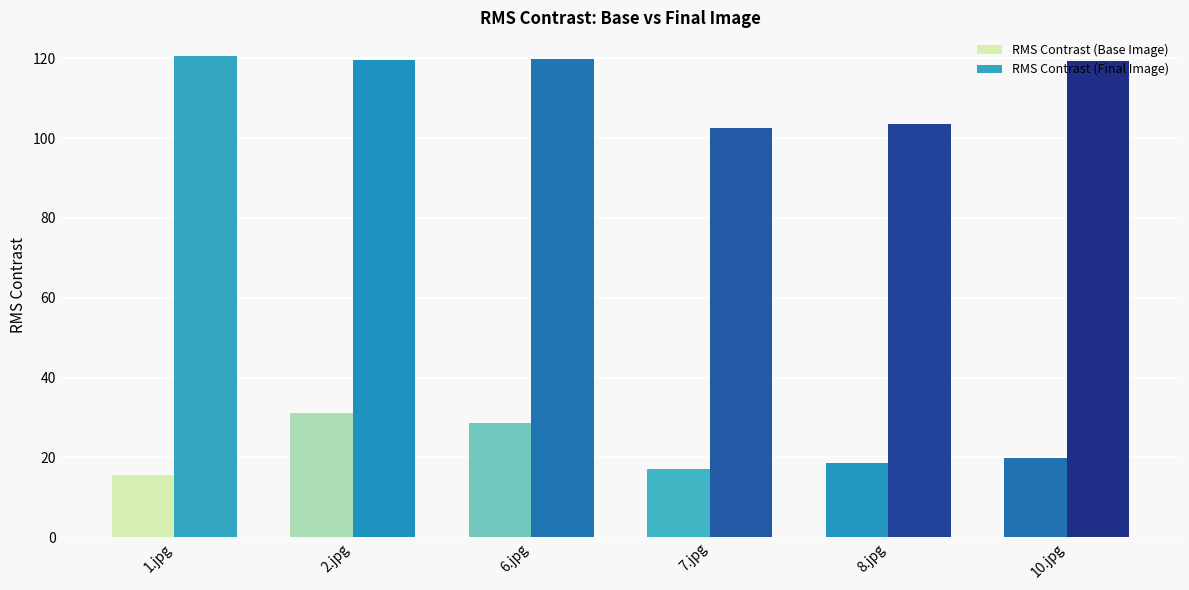

Rank the series by their average value, from lowest to highest.

RMS Contrast (Base Image), RMS Contrast (Final Image)